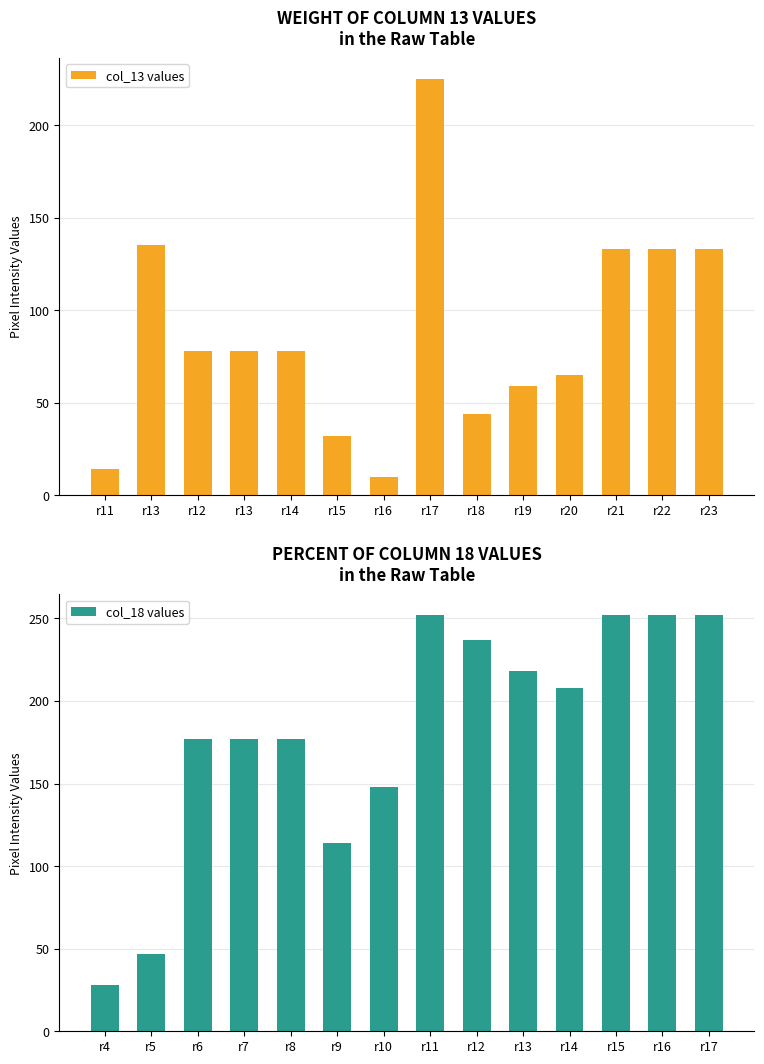

Between r12 and r13, which is larger?

r13